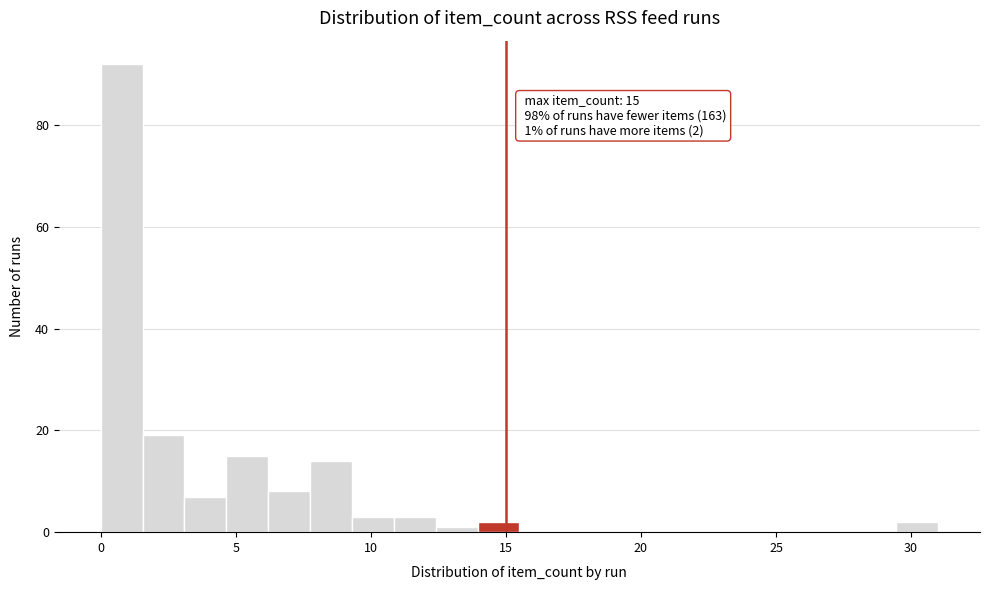

Read against the x-axis, roughly where is the centre of the tallest bar?

1.0